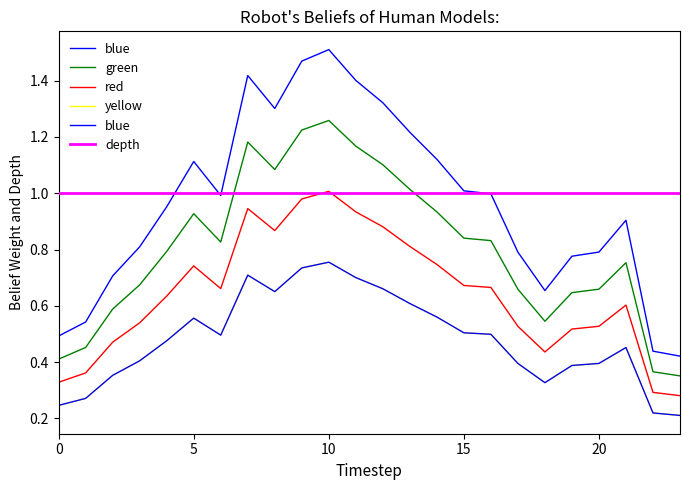

At which category is the sum across all series the highest?

10